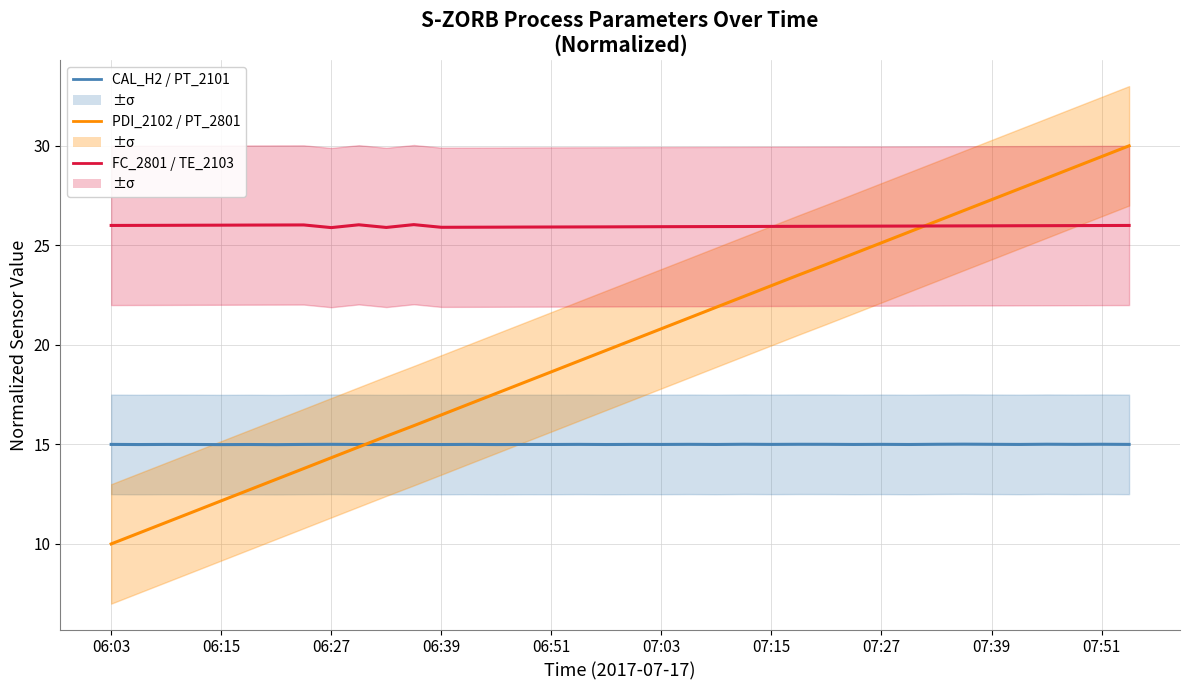

Reading left to right, what are all the values shown in this chart?

CAL_H2 / PT_2101: 15.0	15.0	15.0	15.0	15.0	15.0	15.0	15.0	15.0	15.0	15.0	15.0	15.0	15.0	15.0	15.0	15.0	15.0	15.0	15.0	15.0	15.0	15.0	15.0	15.0	15.0	15.0	15.0	15.0	15.0	15.0	15.0	15.0	15.0	15.0	15.0	15.0	15.0
PDI_2102 / PT_2801: 10.0	10.5	11.1	11.6	12.2	12.7	13.2	13.8	14.3	14.9	15.4	15.9	16.5	17.0	17.6	18.1	18.6	19.2	19.7	20.3	20.8	21.4	21.9	22.4	23.0	23.5	24.0	24.6	25.1	25.7	26.2	26.8	27.3	27.8	28.4	28.9	29.5	30.0
FC_2801 / TE_2103: 26.0	26.0	26.0	26.0	26.0	26.0	26.0	26.0	25.9	26.0	25.9	26.0	25.9	25.9	25.9	25.9	25.9	25.9	25.9	25.9	25.9	25.9	25.9	25.9	26.0	26.0	26.0	26.0	26.0	26.0	26.0	26.0	26.0	26.0	26.0	26.0	26.0	26.0